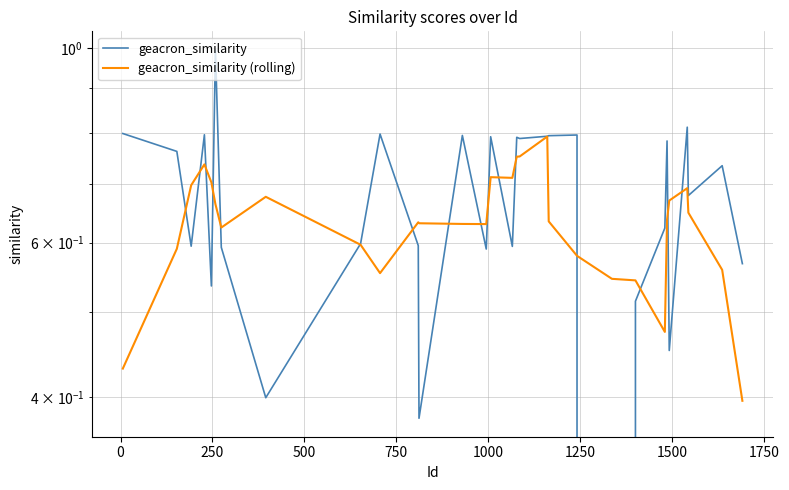

Does the chart display data point markers on the line(s)?

No